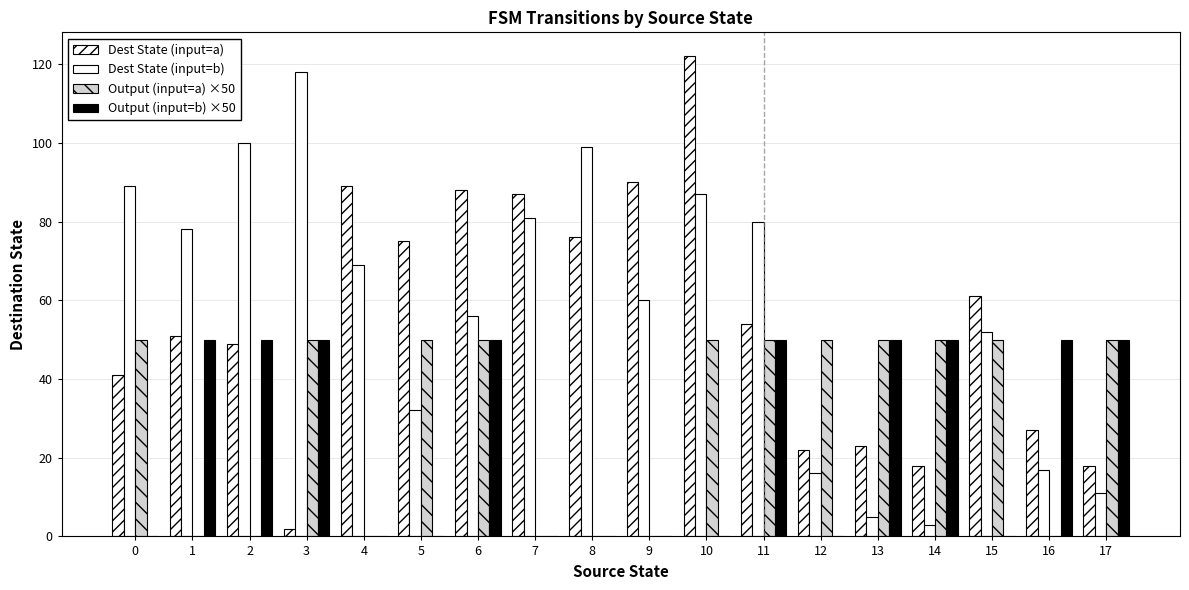

Read the Dest State (input=b) value at 15, to the nearest 50.

50